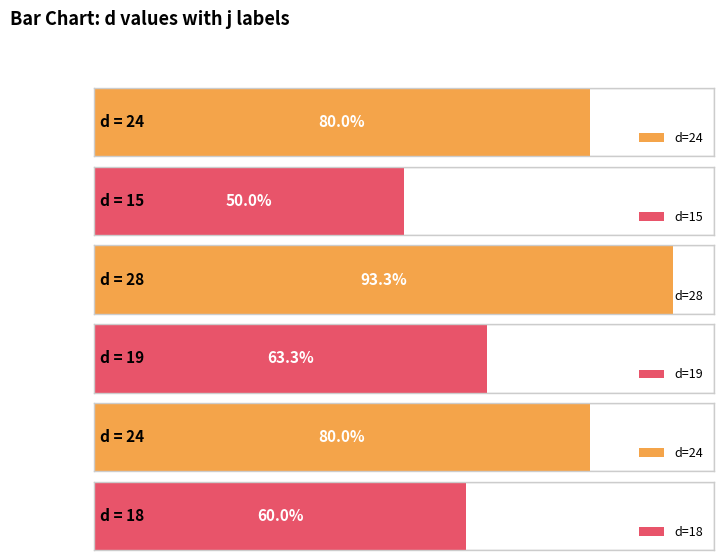

How many data points does each series have?

6